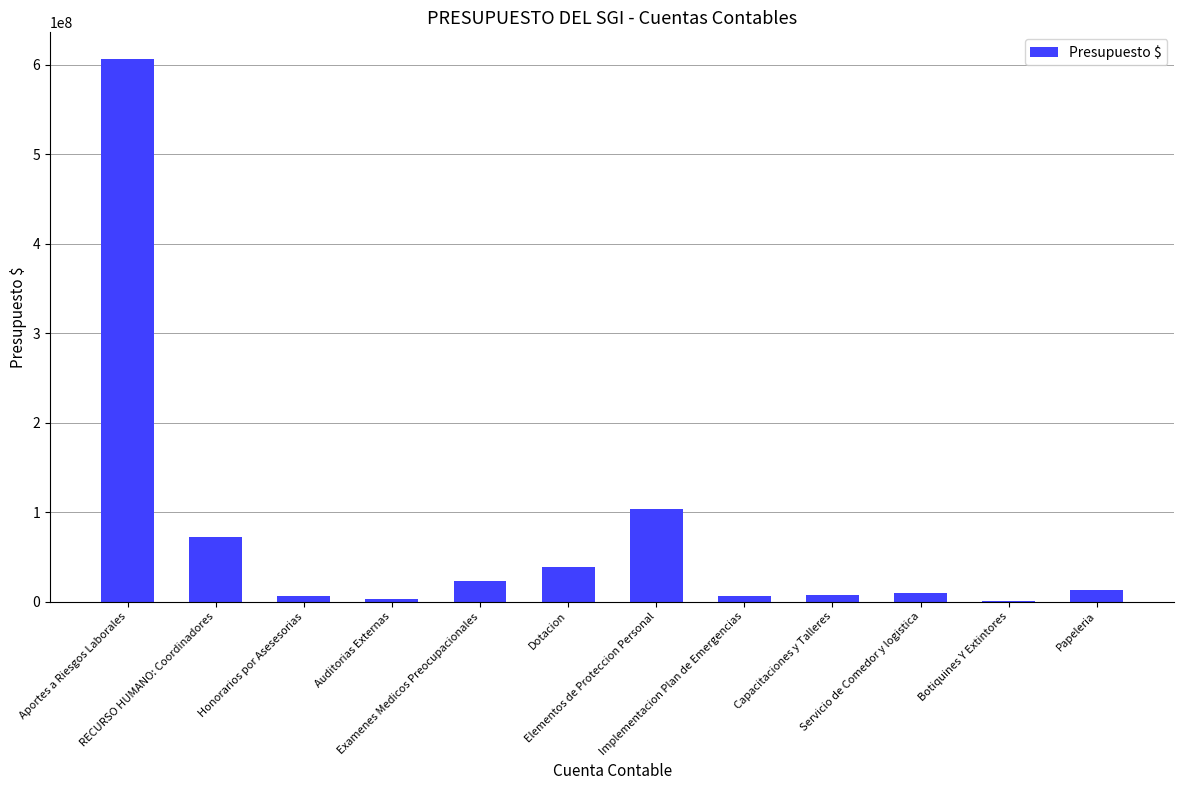

The value at RECURSO HUMANO: Coordinadores is 21355201. True or false?

False